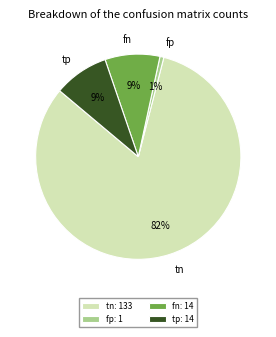

What percentage is the fp slice, to the nearest percent?

1%